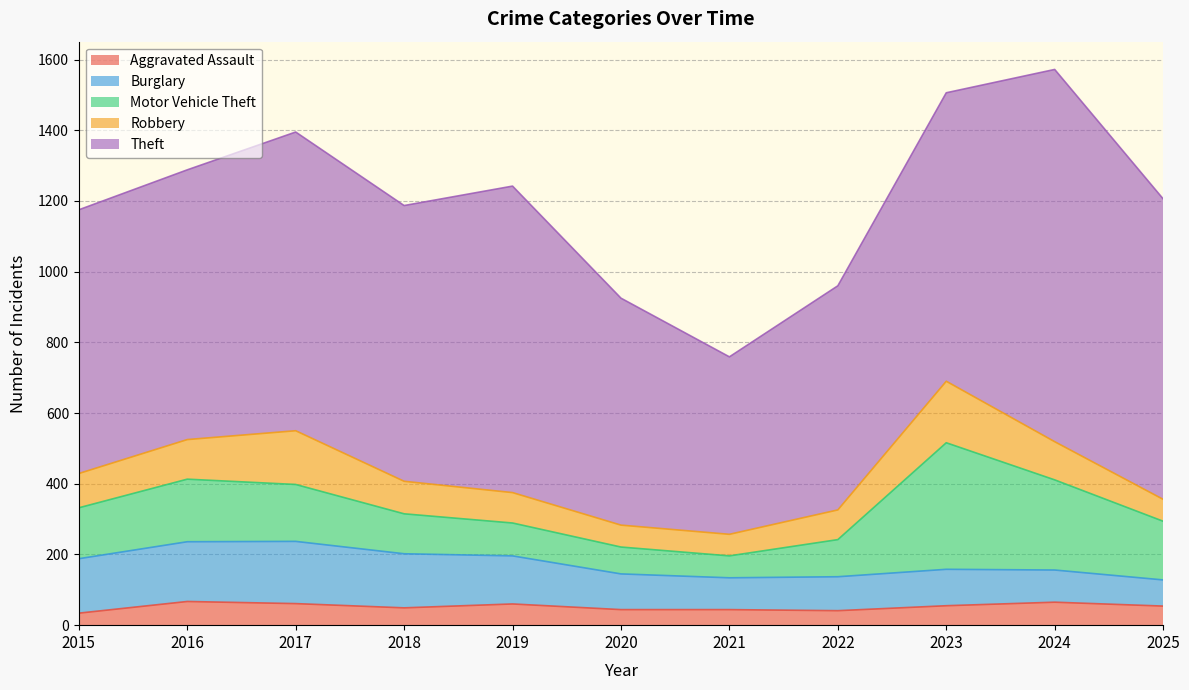

How many interior local peaks does the Theft series have?

3